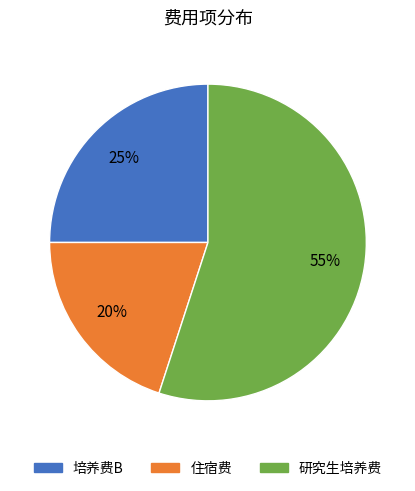

Approximately how many times larger is the value at 培养费B compared to 住宿费?

1.2